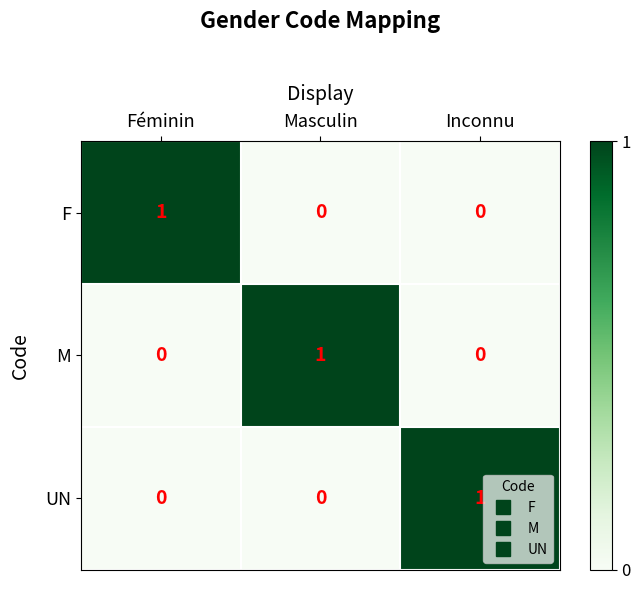

How many distinct data groups are displayed?

3